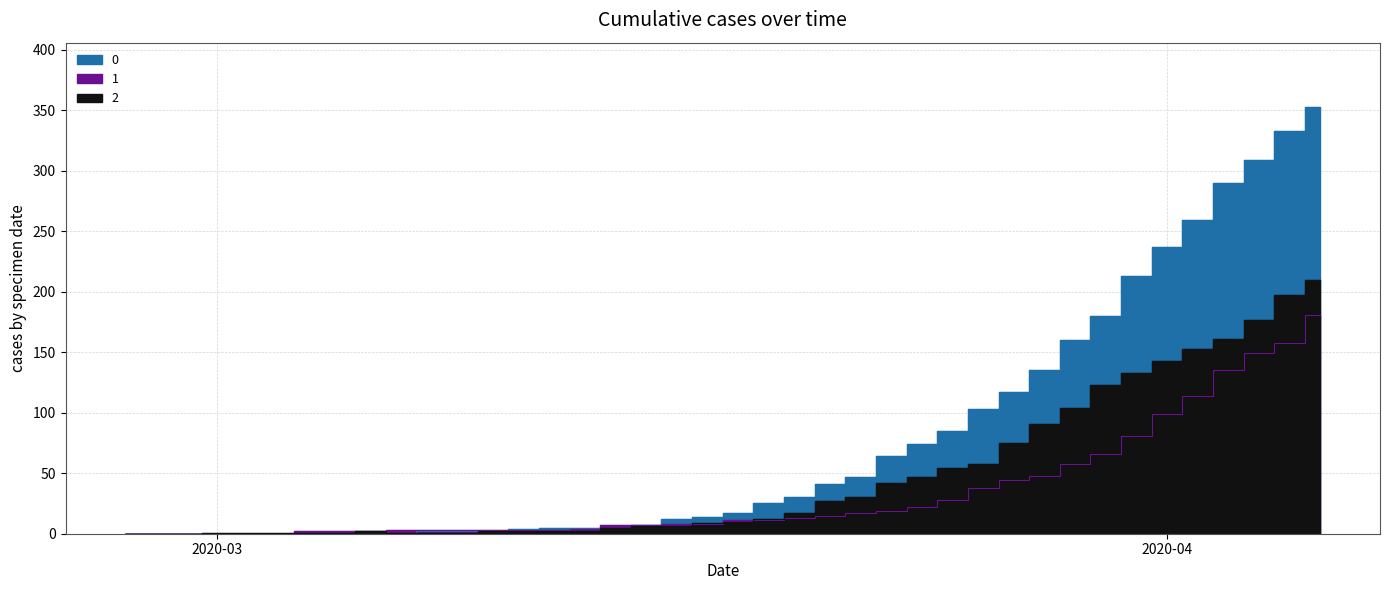

Is the value of 1 at 2020-03-22 greater than the value of 2 at 2020-02-29?

Yes